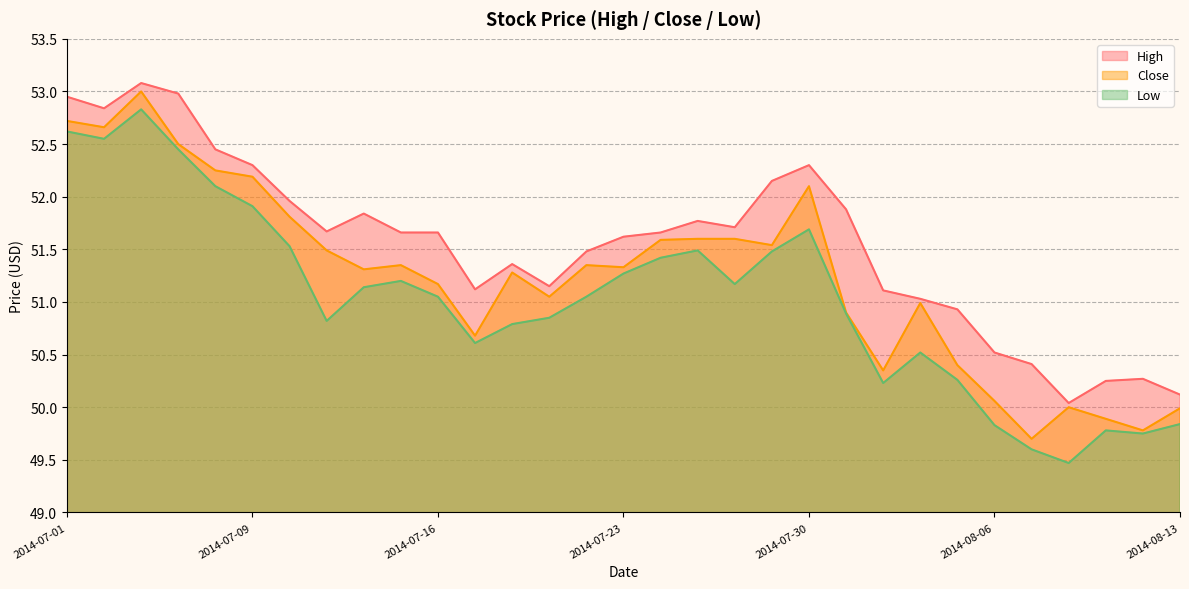

Where does the High series first go above 51?

2014-07-01